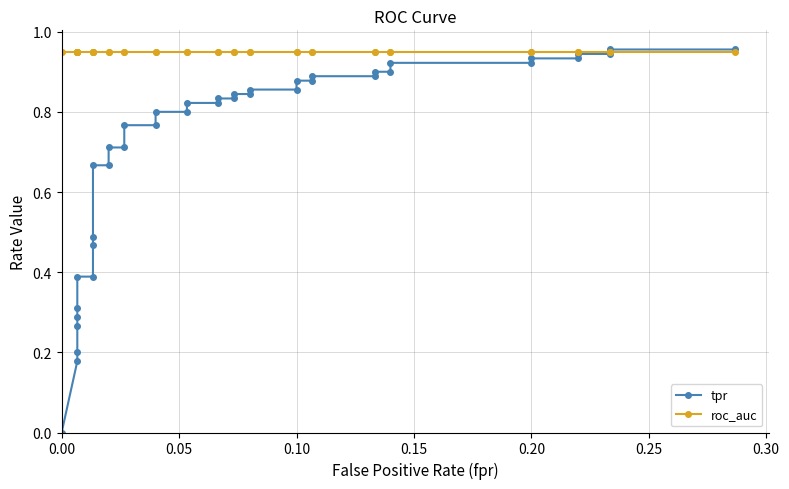

Reading left to right, list all the values displayed in this chart.

tpr: 0.0	0.2	0.2	0.3	0.3	0.3	0.4	0.4	0.5	0.5	0.7	0.7	0.7	0.7	0.8	0.8	0.8	0.8	0.8	0.8	0.8	0.8	0.8	0.8	0.9	0.9	0.9	0.9	0.9	0.9	0.9	0.9	0.9	0.9	0.9	0.9	0.9	0.9	1.0	1.0
roc_auc: 0.9	0.9	0.9	0.9	0.9	0.9	0.9	0.9	0.9	0.9	0.9	0.9	0.9	0.9	0.9	0.9	0.9	0.9	0.9	0.9	0.9	0.9	0.9	0.9	0.9	0.9	0.9	0.9	0.9	0.9	0.9	0.9	0.9	0.9	0.9	0.9	0.9	0.9	0.9	0.9